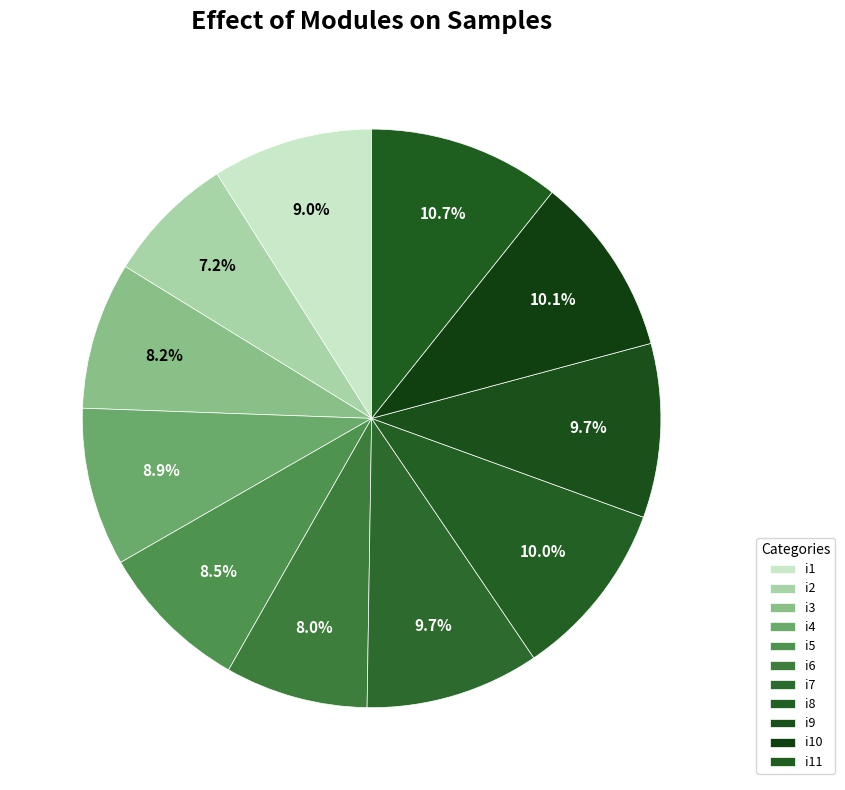

Which slice is the largest?

i11